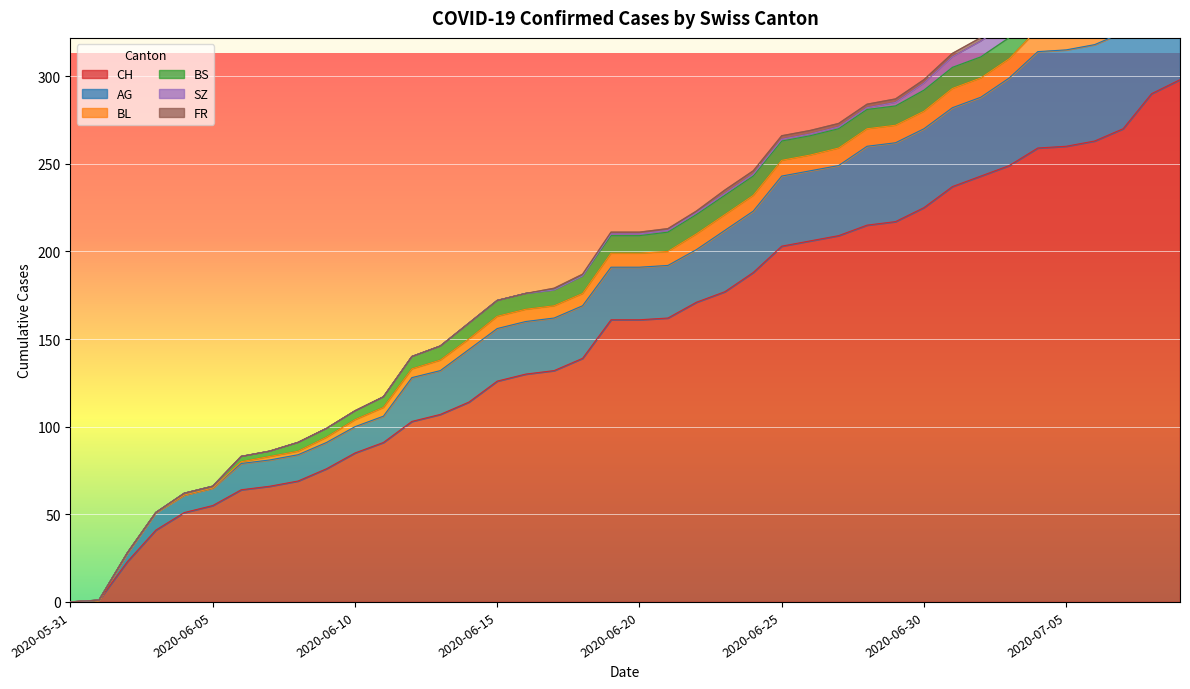

What are all the series names shown in the legend?

CH, AG, BL, BS, SZ, FR